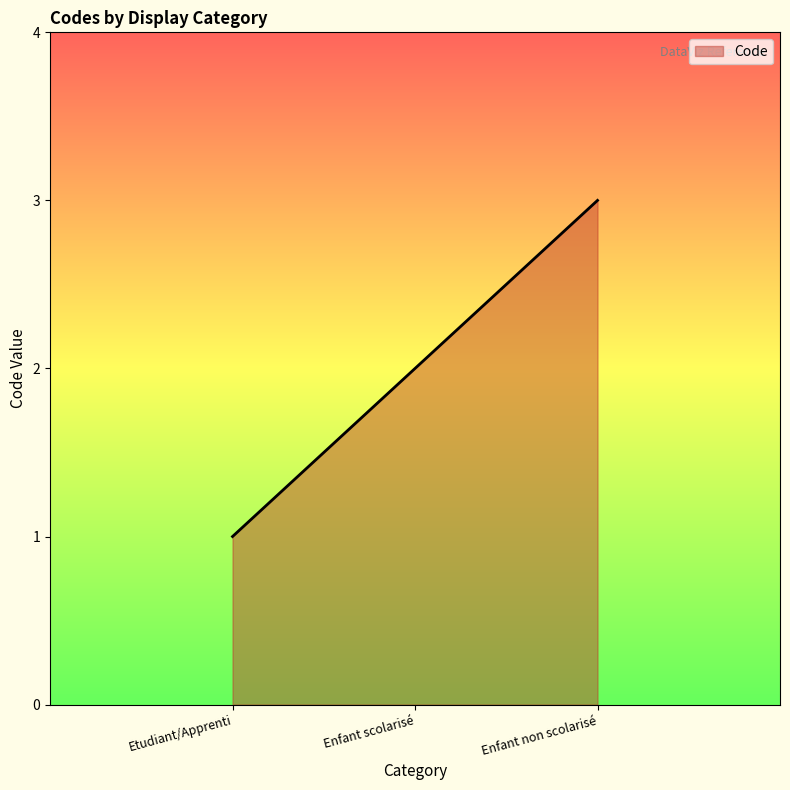

Reading right to left, list all the values displayed in this chart.

3	2	1